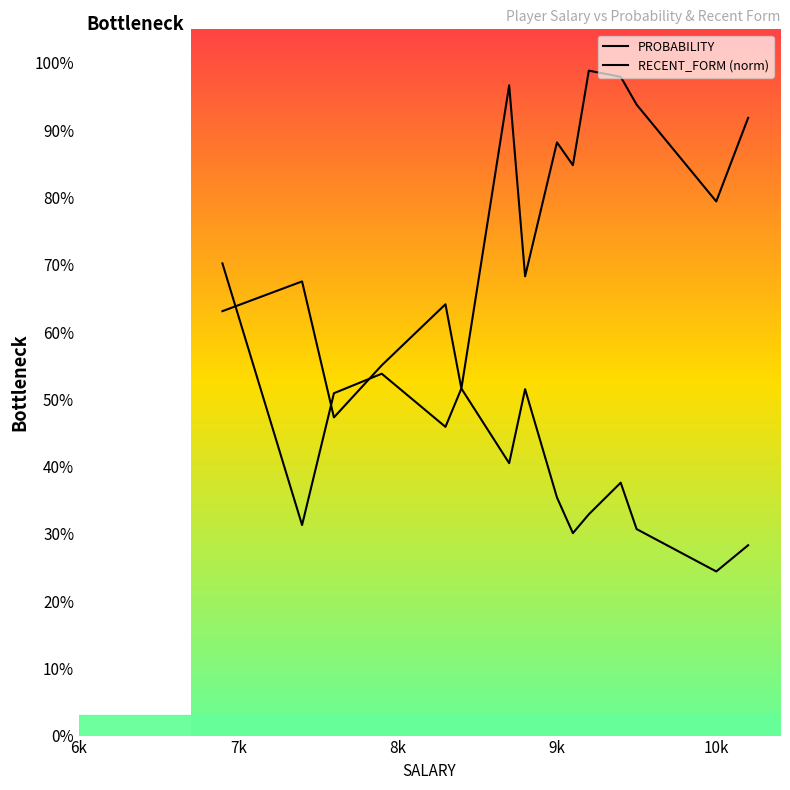

True or false: PROBABILITY has more than 1 points higher than both neighbors.

True